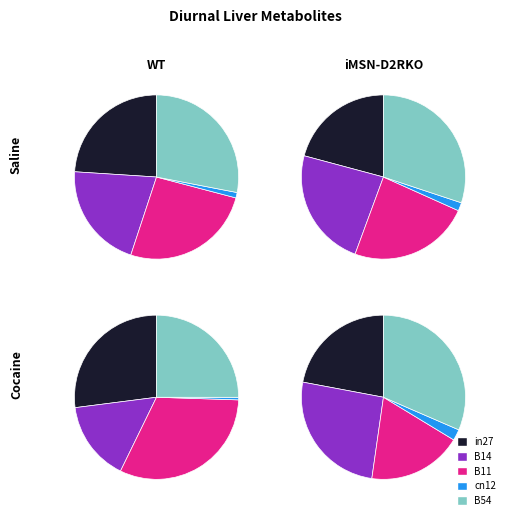

To the nearest percent, what is the combined percentage of B11 and cn12?

27%